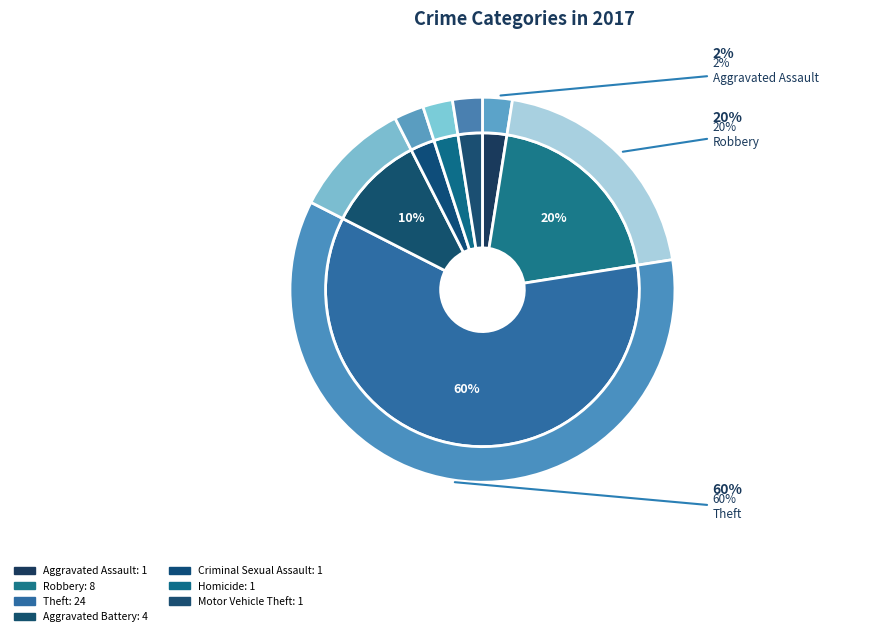

How much of the chart is everything except Homicide?

97.5%